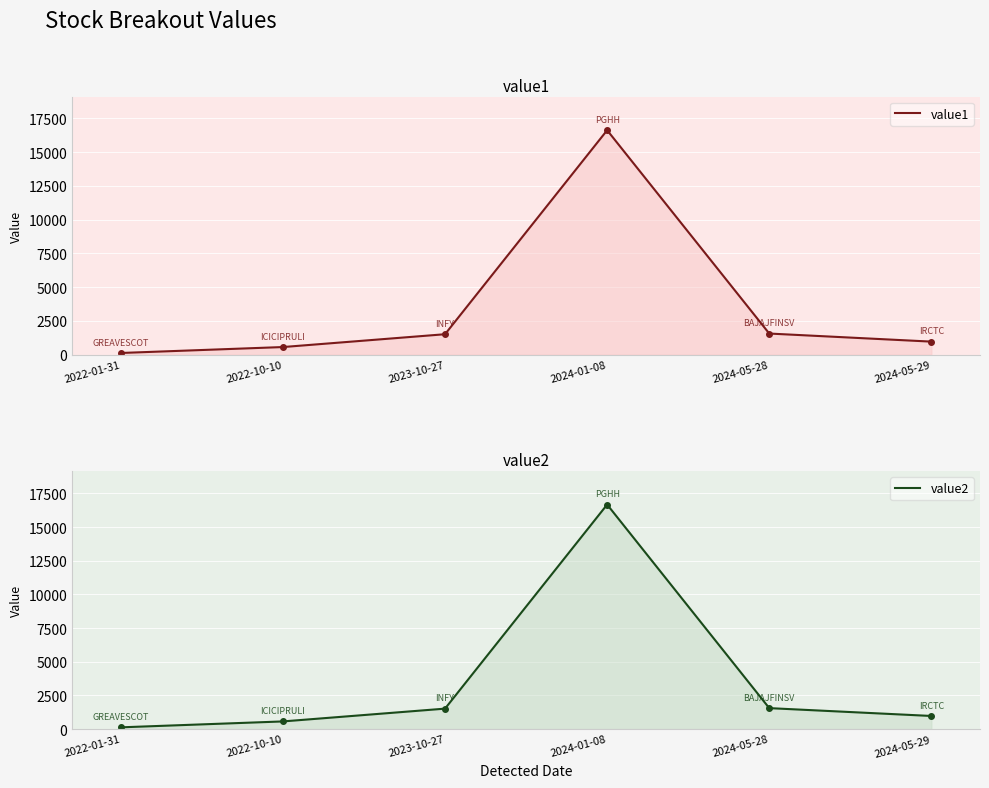

What position from the right is 2024-01-08?

3